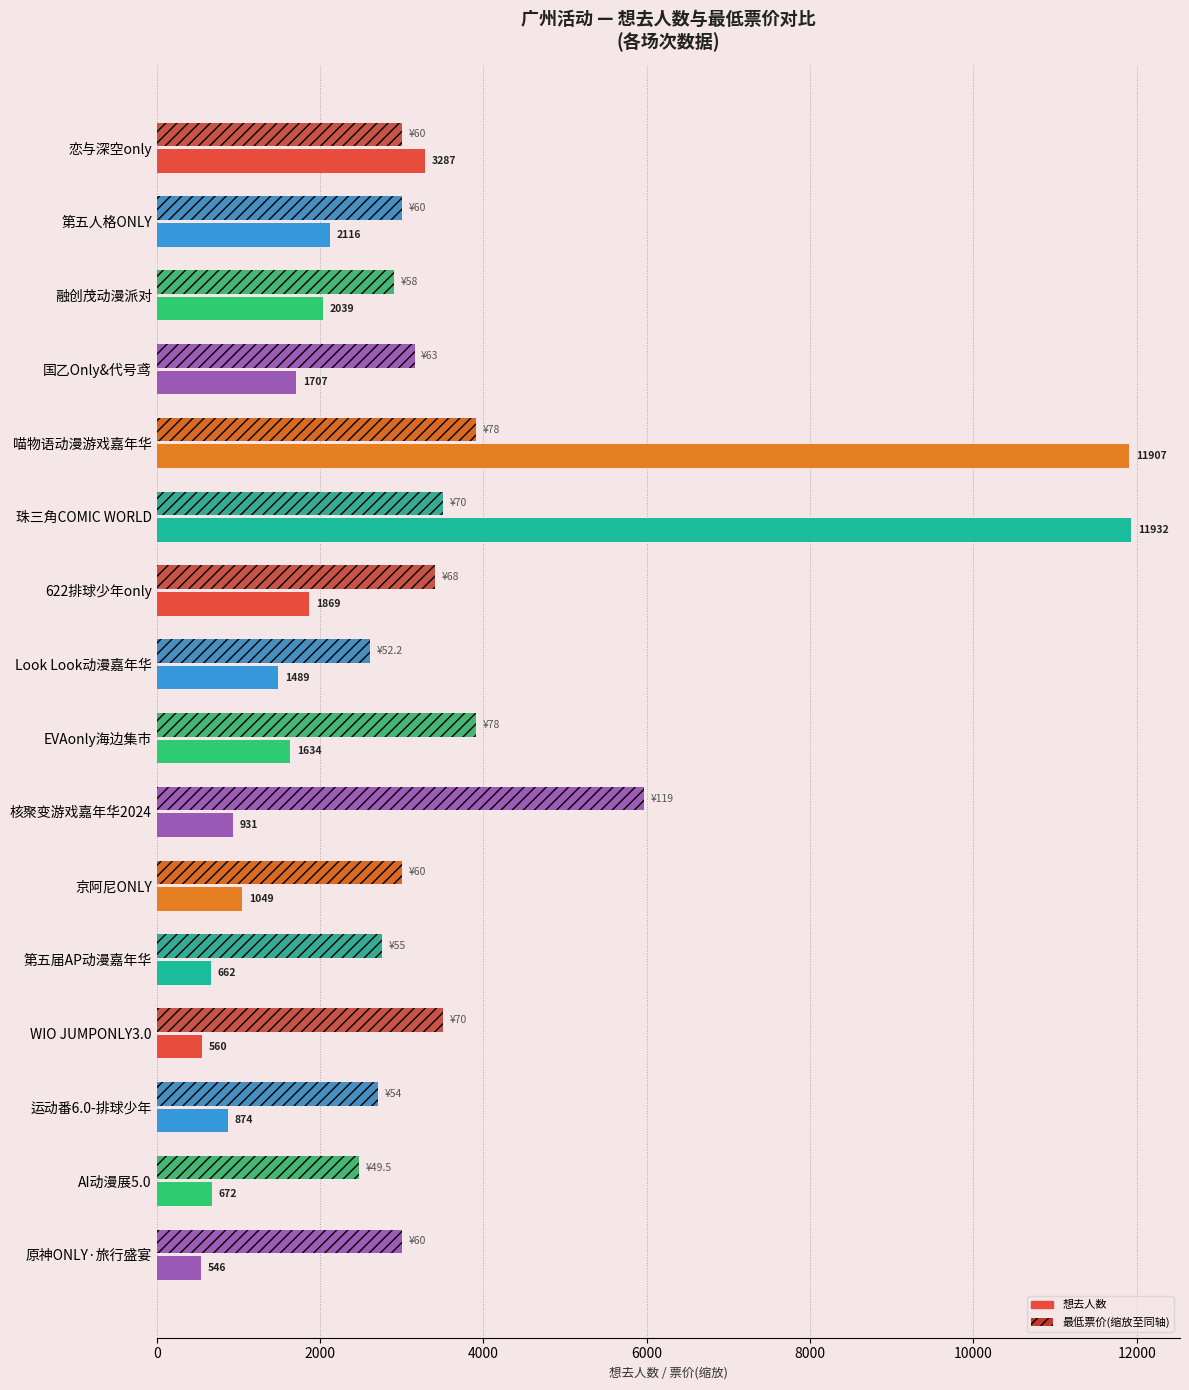

At which category is the sum across all series the highest?

喵物语动漫游戏嘉年华